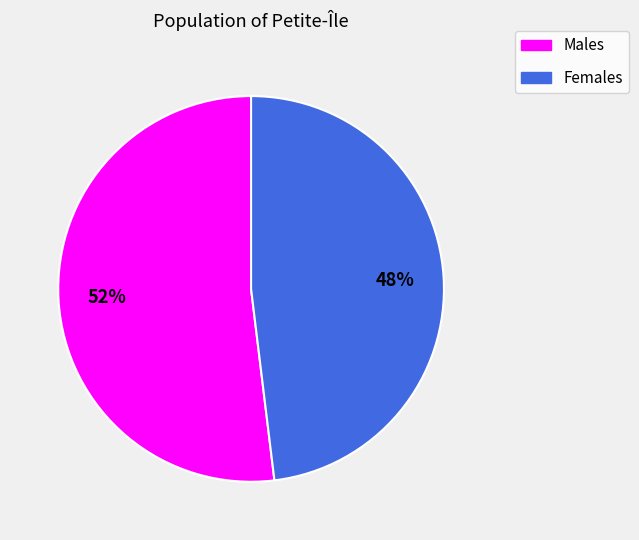

Does any single category account for the majority?

Yes